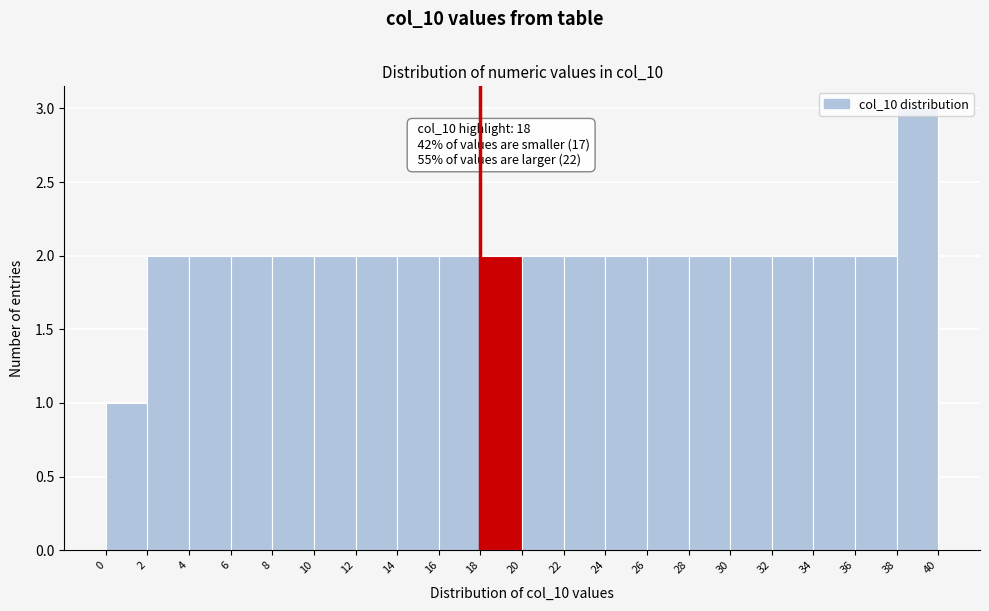

Which range on the x-axis has the tallest bar?

38 to 40